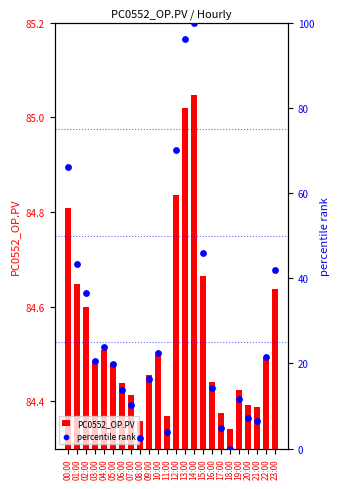

Which series has the largest total across all categories?

PC0552_OP.PV